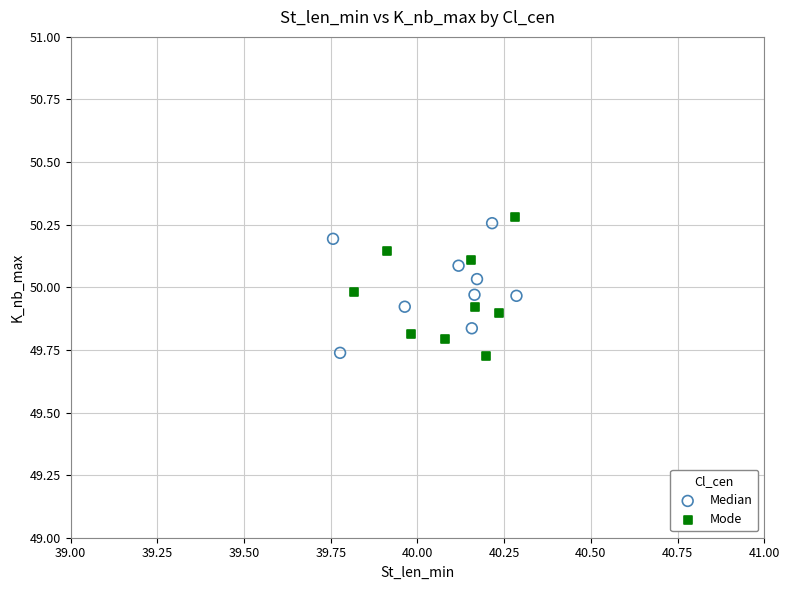

What are all the series names shown in the legend?

Median, Mode